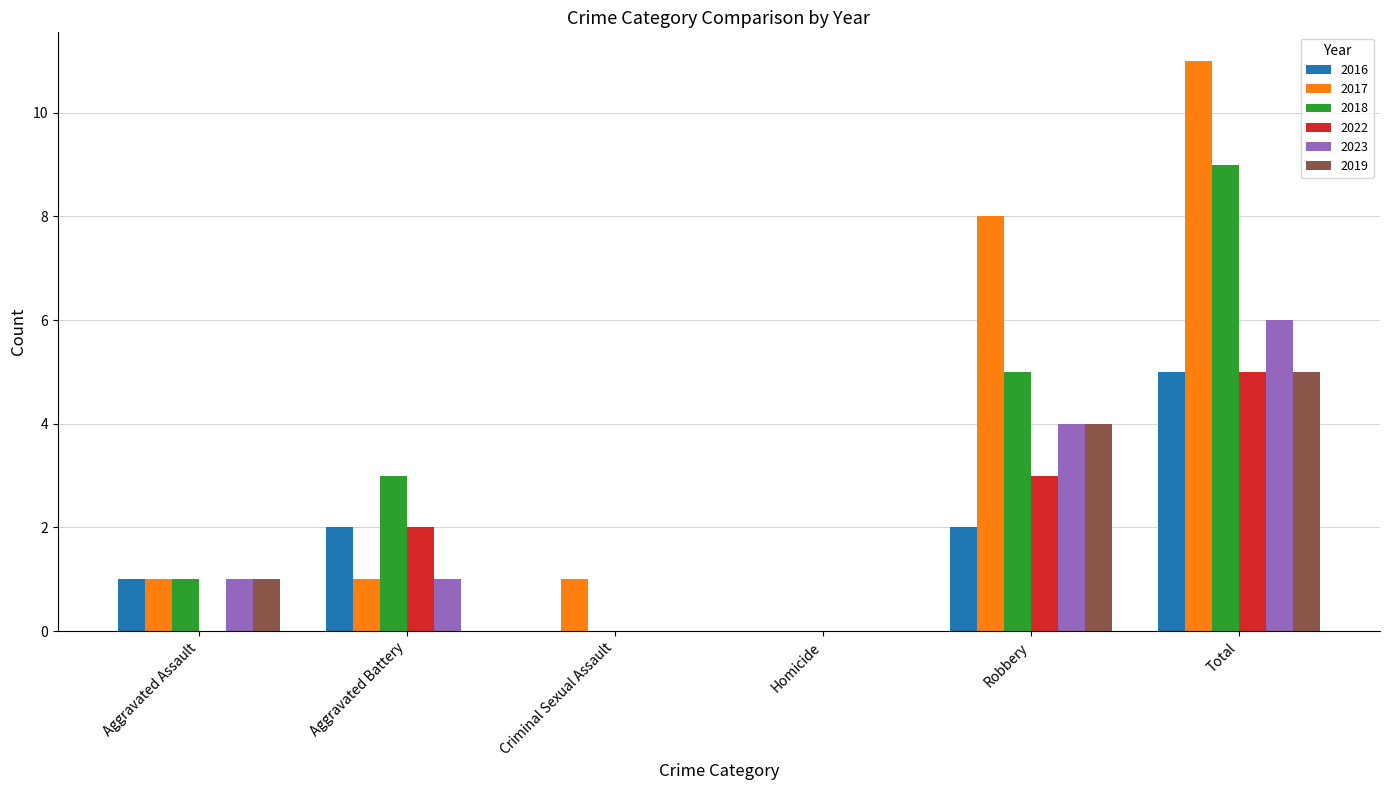

Are the bars grouped side by side (vs. stacked)?

Yes